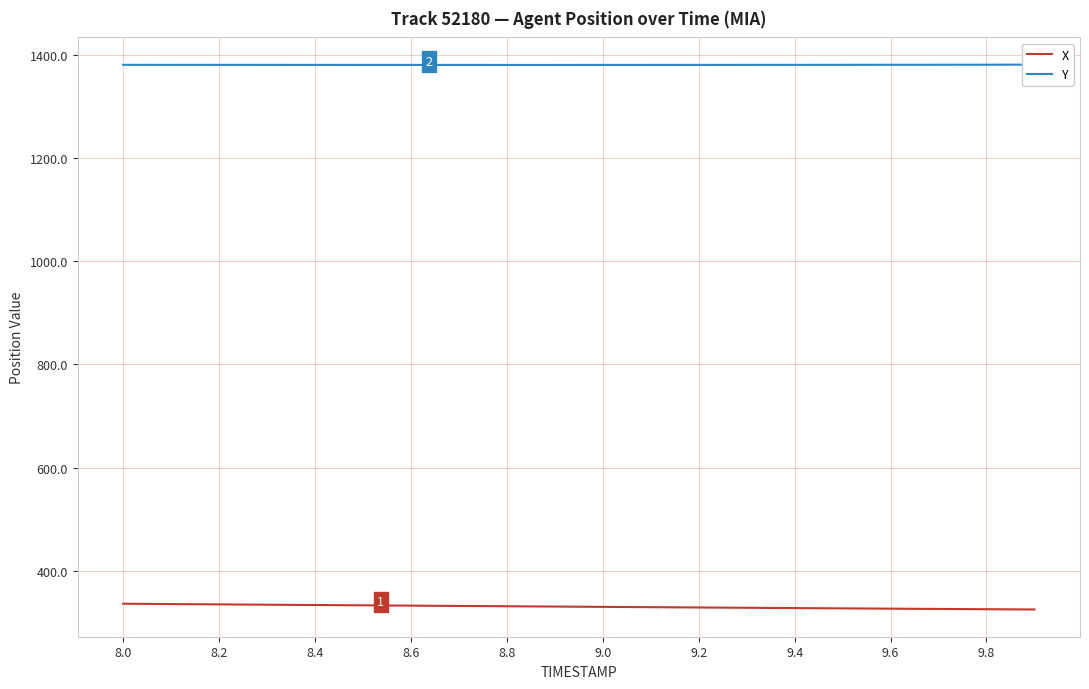

True or false: X and Y intersect in this chart.

False